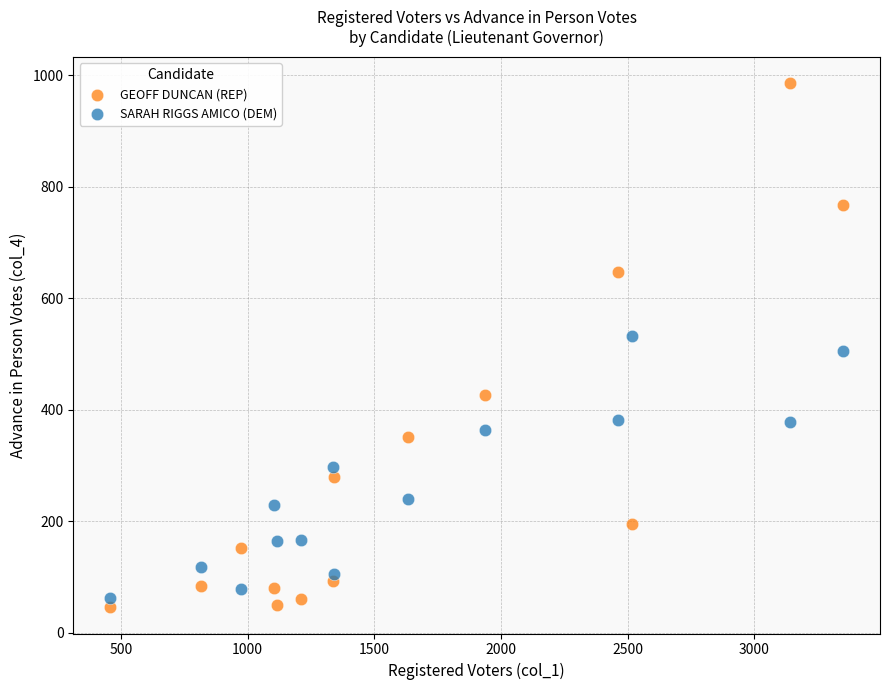

Which series contains the highest Y value?

GEOFF DUNCAN (REP)